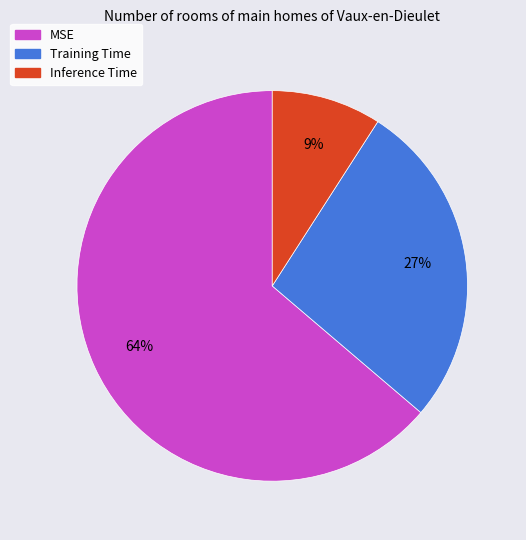

Combined, do Training Time and MSE account for over 50%?

Yes